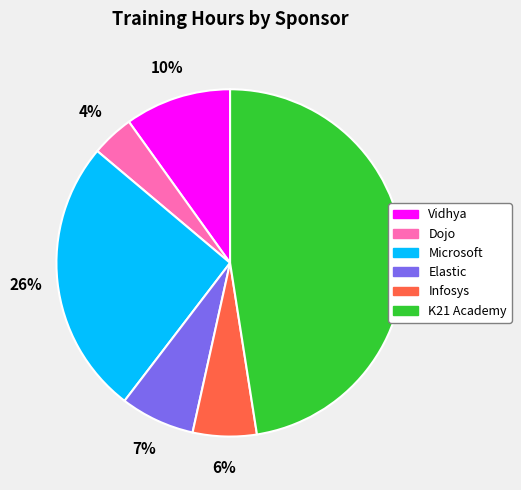

To the nearest percent, what percentage of the pie is Microsoft?

26%